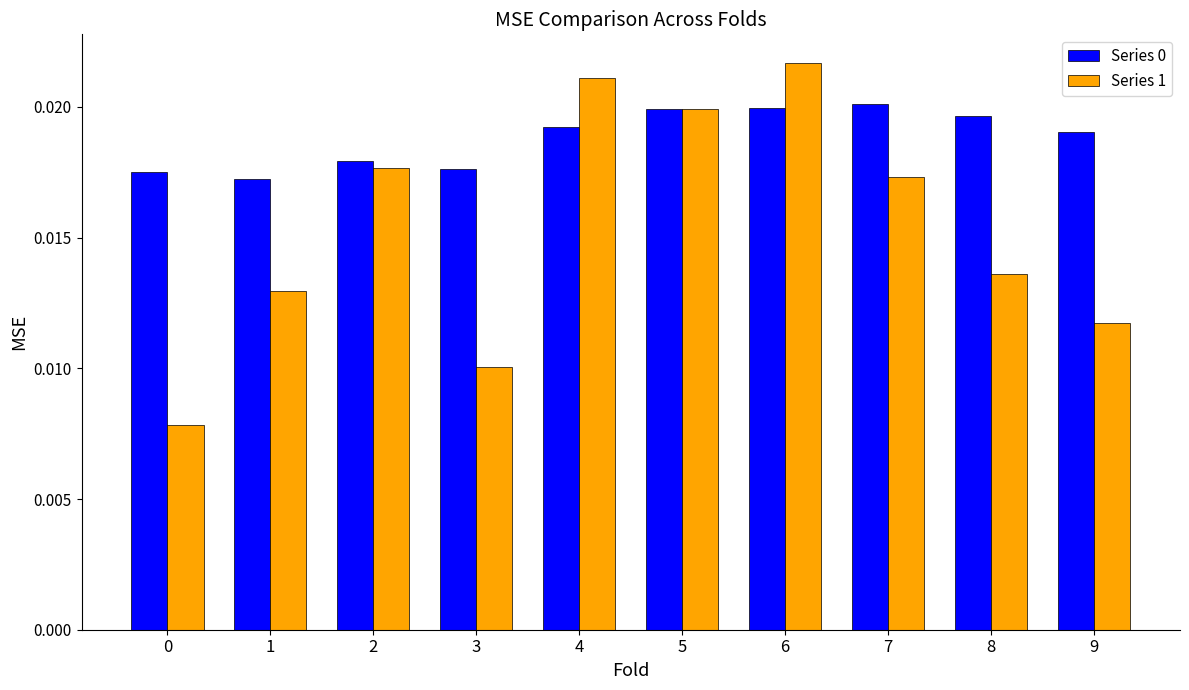

Between 2 and 4, which series saw the biggest shift?

Series 1